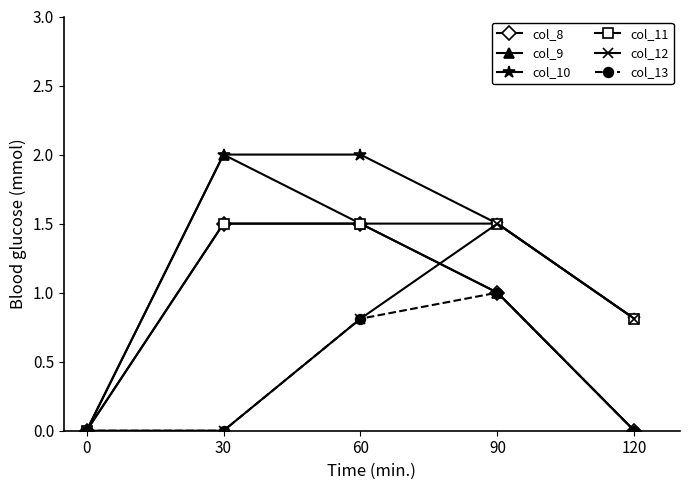

After their last crossing, which series has the higher values: col_8 or col_12?

col_12